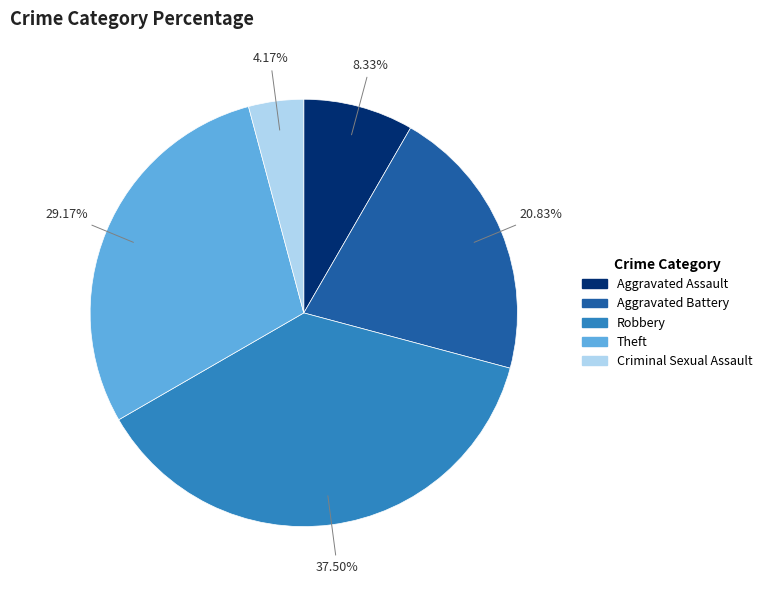

To the nearest percent, what is the average slice percentage?

20%